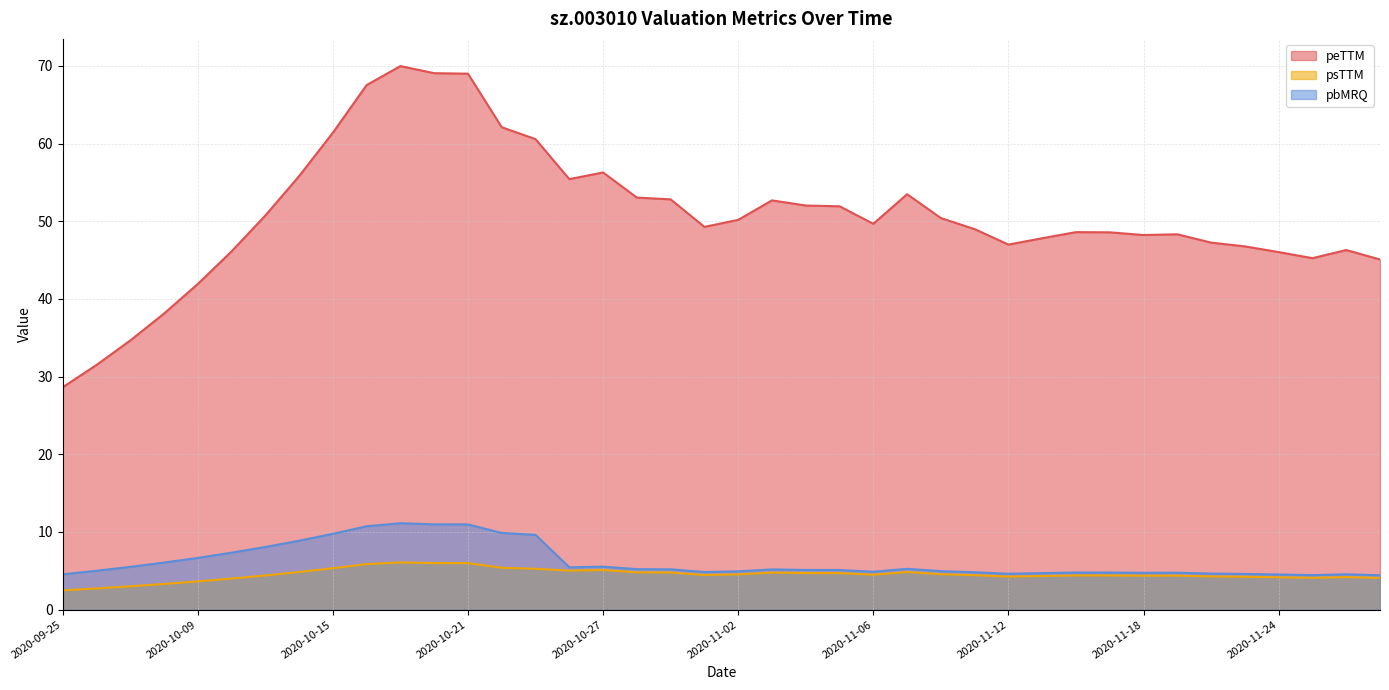

Reading right to left, extract all data points from this chart.

peTTM: 2020-11-27=45.1	2020-11-26=46.3	2020-11-25=45.2	2020-11-24=46.0	2020-11-23=46.8	2020-11-20=47.2	2020-11-19=48.3	2020-11-18=48.2	2020-11-17=48.6	2020-11-16=48.6	2020-11-13=47.8	2020-11-12=47.0	2020-11-11=49.0	2020-11-10=50.4	2020-11-09=53.5	2020-11-06=49.7	2020-11-05=51.9	2020-11-04=52.0	2020-11-03=52.7	2020-11-02=50.2	2020-10-30=49.3	2020-10-29=52.8	2020-10-28=53.0	2020-10-27=56.3	2020-10-26=55.4	2020-10-23=60.6	2020-10-22=62.1	2020-10-21=69.0	2020-10-20=69.1	2020-10-19=70.0	2020-10-16=67.5	2020-10-15=61.4	2020-10-14=55.8	2020-10-13=50.7	2020-10-12=46.1	2020-10-09=41.9	2020-09-30=38.1	2020-09-29=34.6	2020-09-28=31.5	2020-09-25=28.6
psTTM: 2020-11-27=4.1	2020-11-26=4.2	2020-11-25=4.1	2020-11-24=4.2	2020-11-23=4.2	2020-11-20=4.3	2020-11-19=4.4	2020-11-18=4.4	2020-11-17=4.4	2020-11-16=4.4	2020-11-13=4.3	2020-11-12=4.3	2020-11-11=4.4	2020-11-10=4.6	2020-11-09=4.8	2020-11-06=4.5	2020-11-05=4.7	2020-11-04=4.7	2020-11-03=4.8	2020-11-02=4.5	2020-10-30=4.5	2020-10-29=4.8	2020-10-28=4.8	2020-10-27=5.1	2020-10-26=5.0	2020-10-23=5.3	2020-10-22=5.4	2020-10-21=6.0	2020-10-20=6.0	2020-10-19=6.1	2020-10-16=5.9	2020-10-15=5.3	2020-10-14=4.8	2020-10-13=4.4	2020-10-12=4.0	2020-10-09=3.6	2020-09-30=3.3	2020-09-29=3.0	2020-09-28=2.7	2020-09-25=2.5
pbMRQ: 2020-11-27=4.4	2020-11-26=4.6	2020-11-25=4.5	2020-11-24=4.5	2020-11-23=4.6	2020-11-20=4.6	2020-11-19=4.8	2020-11-18=4.7	2020-11-17=4.8	2020-11-16=4.8	2020-11-13=4.7	2020-11-12=4.6	2020-11-11=4.8	2020-11-10=5.0	2020-11-09=5.3	2020-11-06=4.9	2020-11-05=5.1	2020-11-04=5.1	2020-11-03=5.2	2020-11-02=4.9	2020-10-30=4.8	2020-10-29=5.2	2020-10-28=5.2	2020-10-27=5.5	2020-10-26=5.5	2020-10-23=9.6	2020-10-22=9.9	2020-10-21=11.0	2020-10-20=11.0	2020-10-19=11.1	2020-10-16=10.7	2020-10-15=9.8	2020-10-14=8.9	2020-10-13=8.1	2020-10-12=7.3	2020-10-09=6.7	2020-09-30=6.1	2020-09-29=5.5	2020-09-28=5.0	2020-09-25=4.6